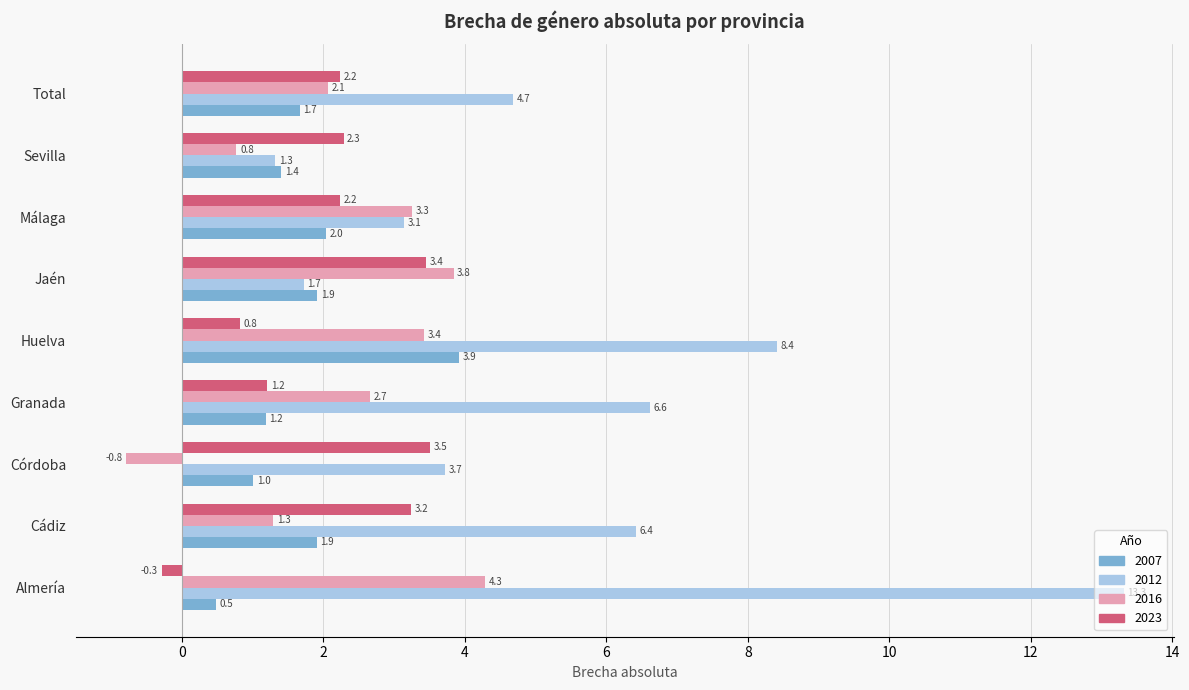

What is the average value of the 2012 series?

5.5